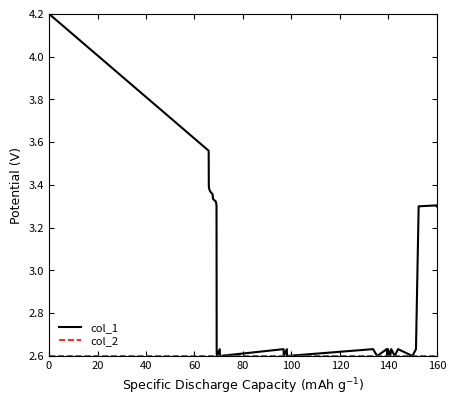

Which series has the largest total across all categories?

col_1